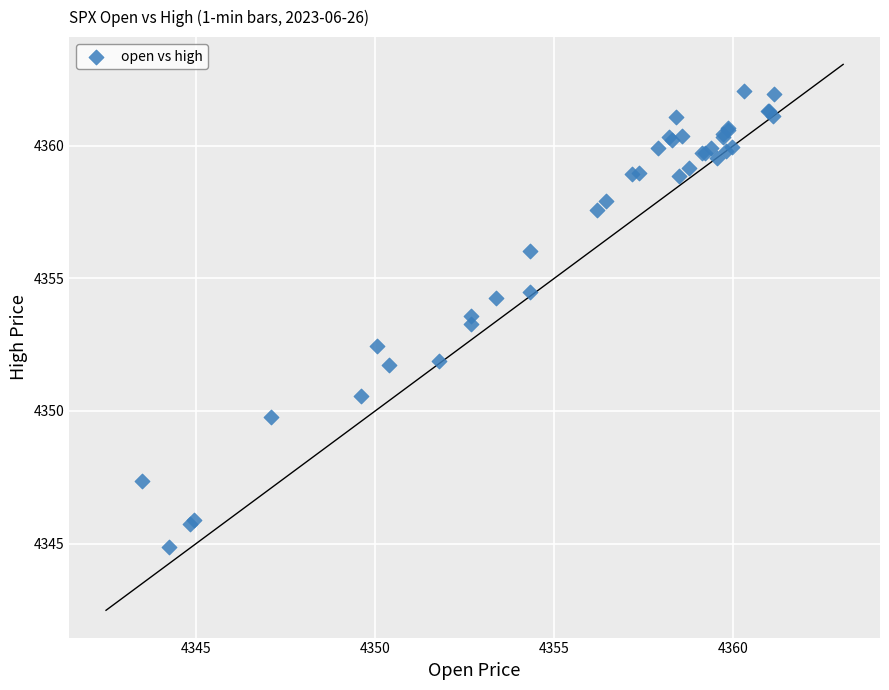

What Y value in the scatter plot is closest to 4353?

4353.3